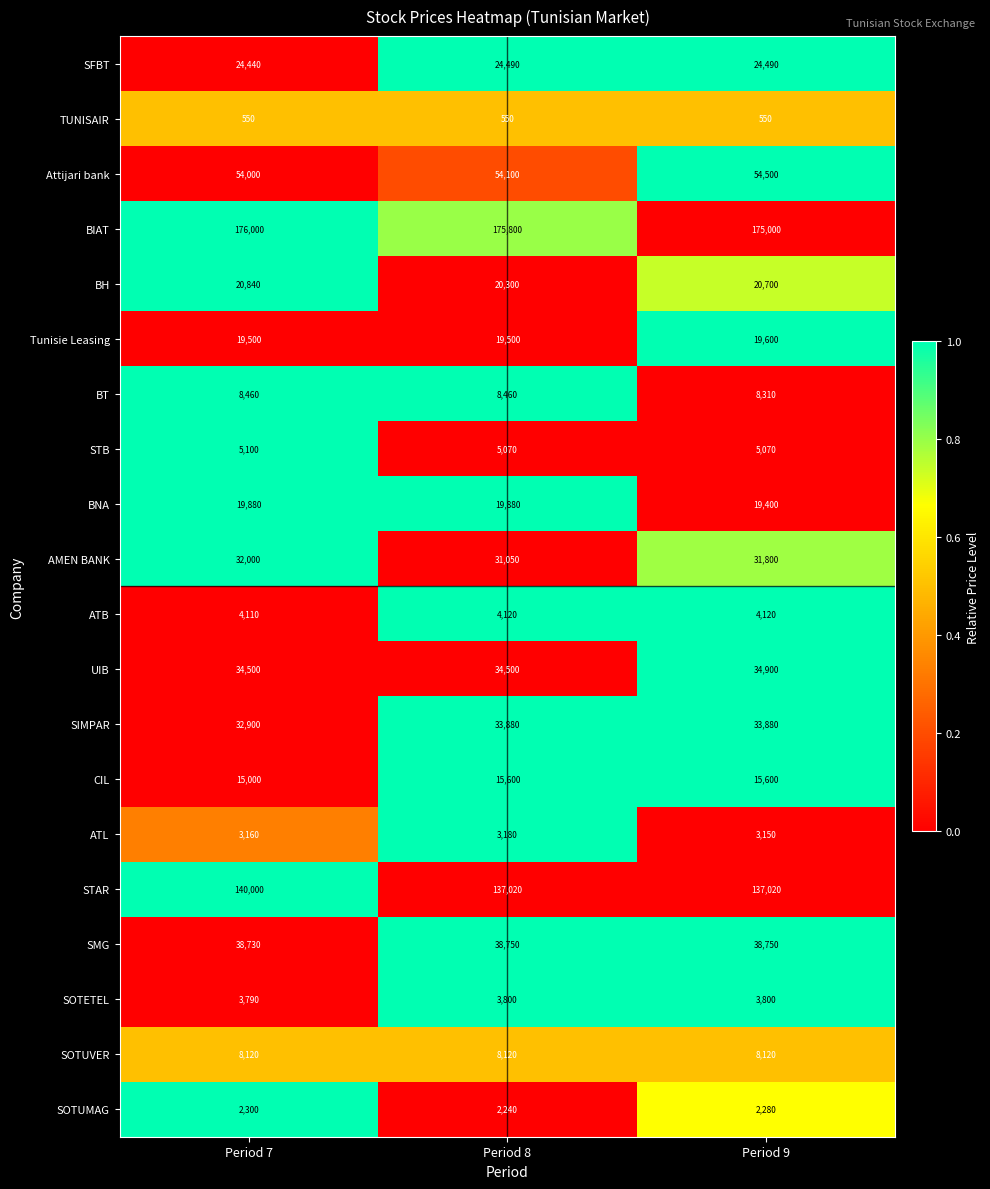

Between Period 8 and Period 9, which series saw the biggest shift?

BIAT